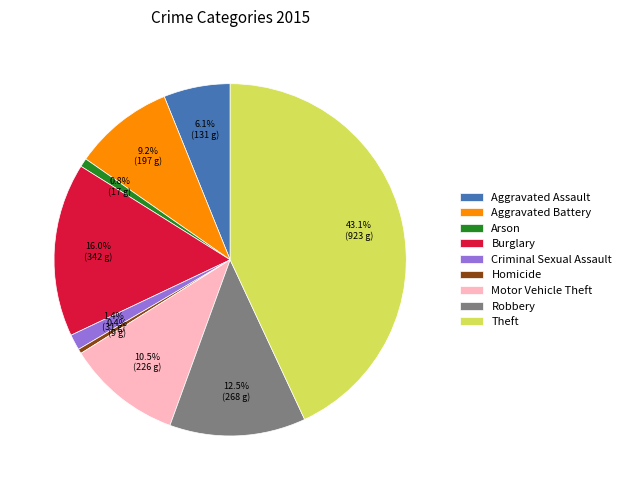

Which slice is the largest?

Theft